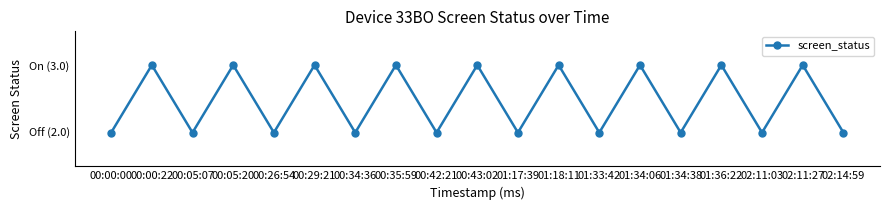

Is this an area chart (filled region under the line)?

No